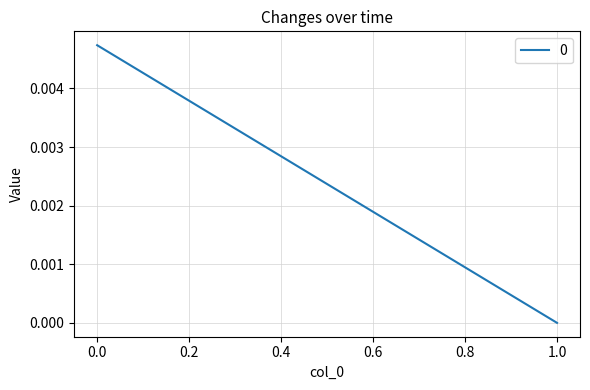

At which category does the chart reach its minimum across all series?

1